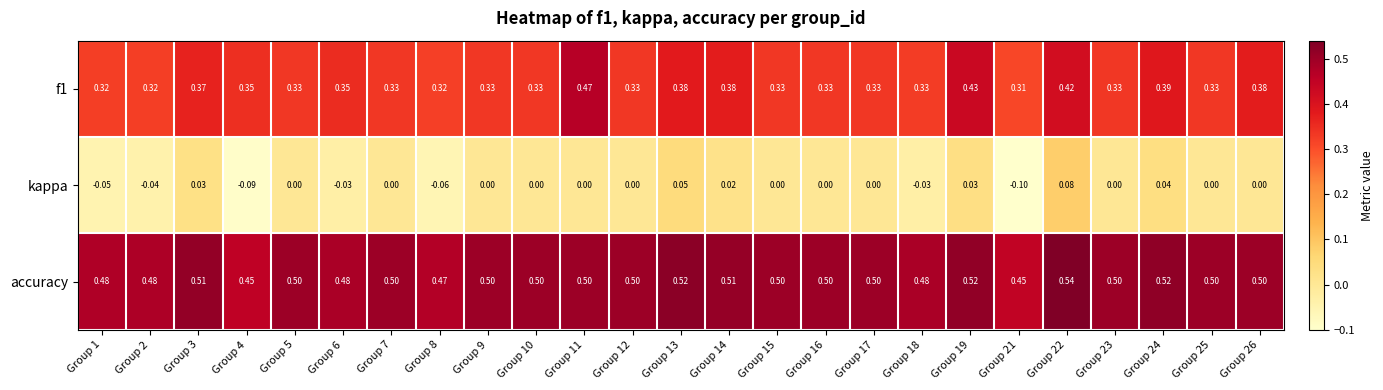

Which series has the largest total across all categories?

accuracy